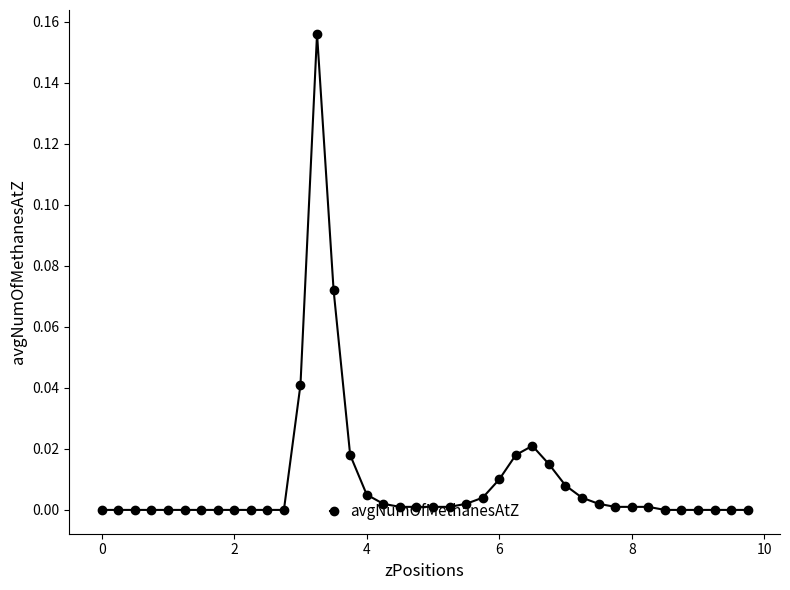

True or false: there are more than 0 points higher than both neighbors.

True